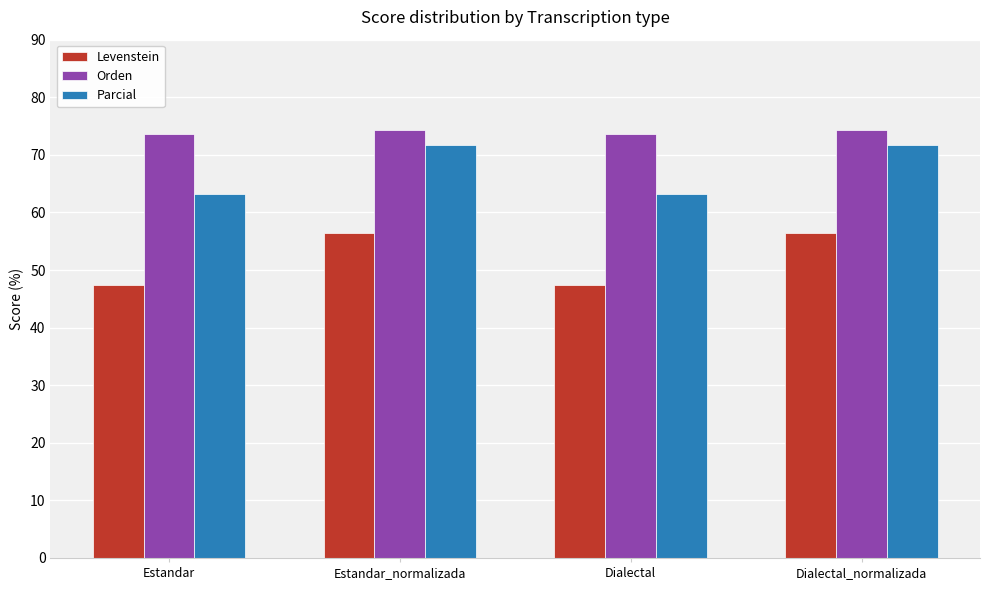

At Estandar_normalizada, list the series in order from largest to smallest.

Orden, Parcial, Levenstein